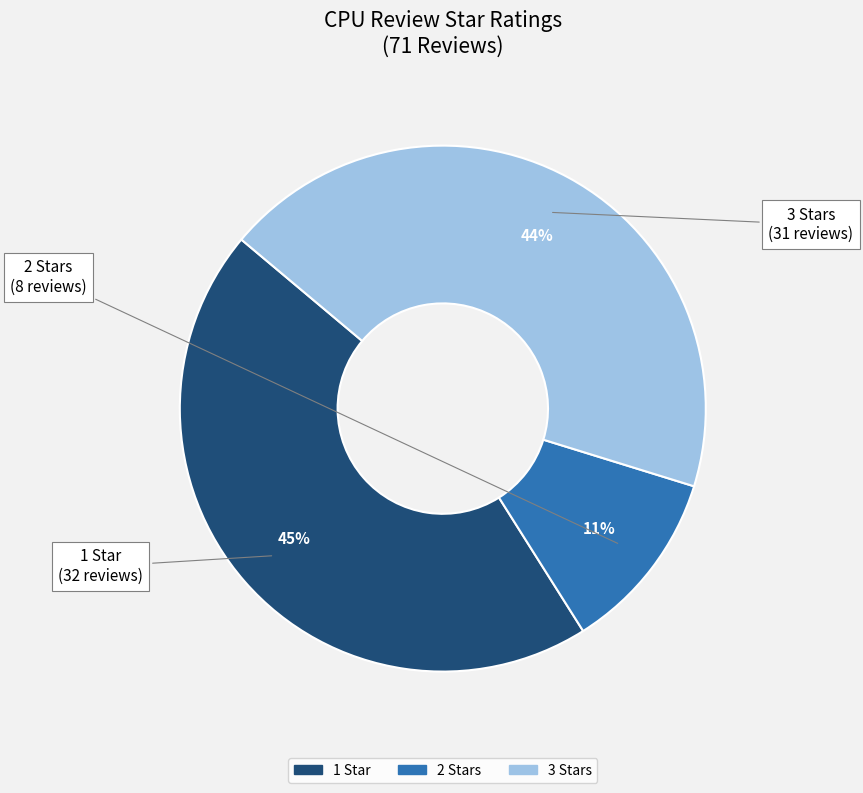

Is there any slice that represents more than half of the pie?

No